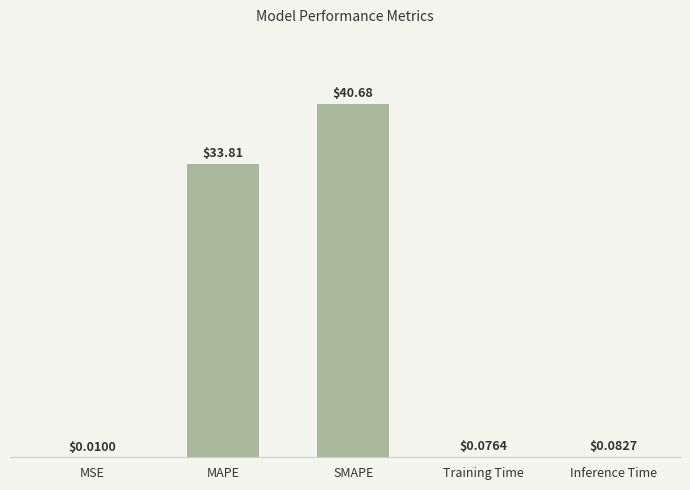

Is it true that the value at Inference Time is 0.1?

True